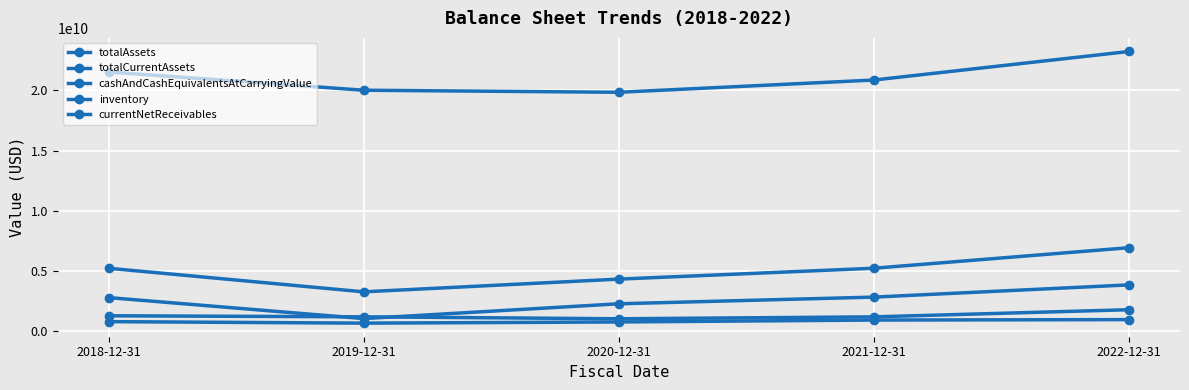

How many lines are shown in the chart?

5